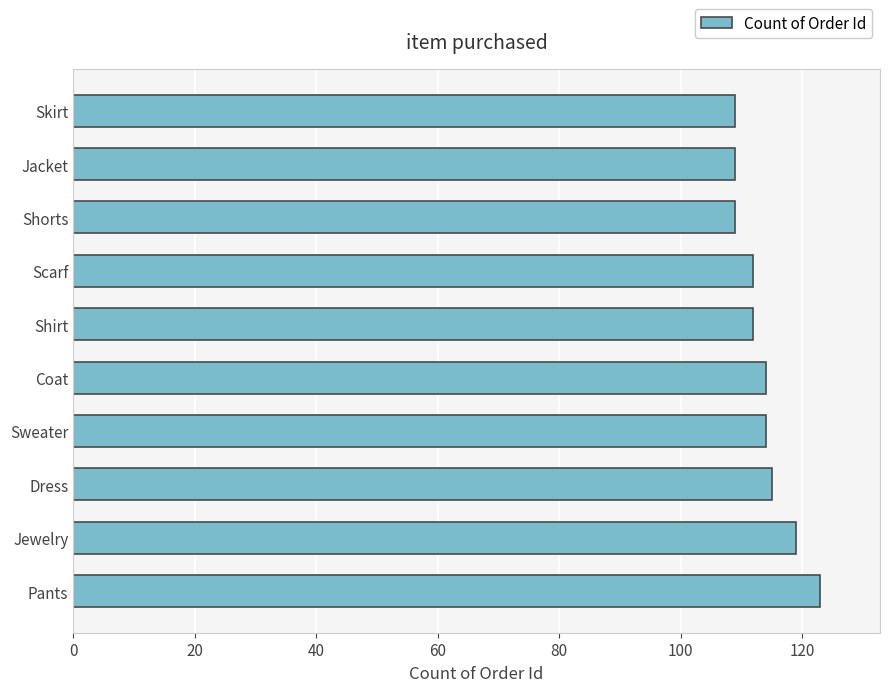

What is the smallest value displayed?

109